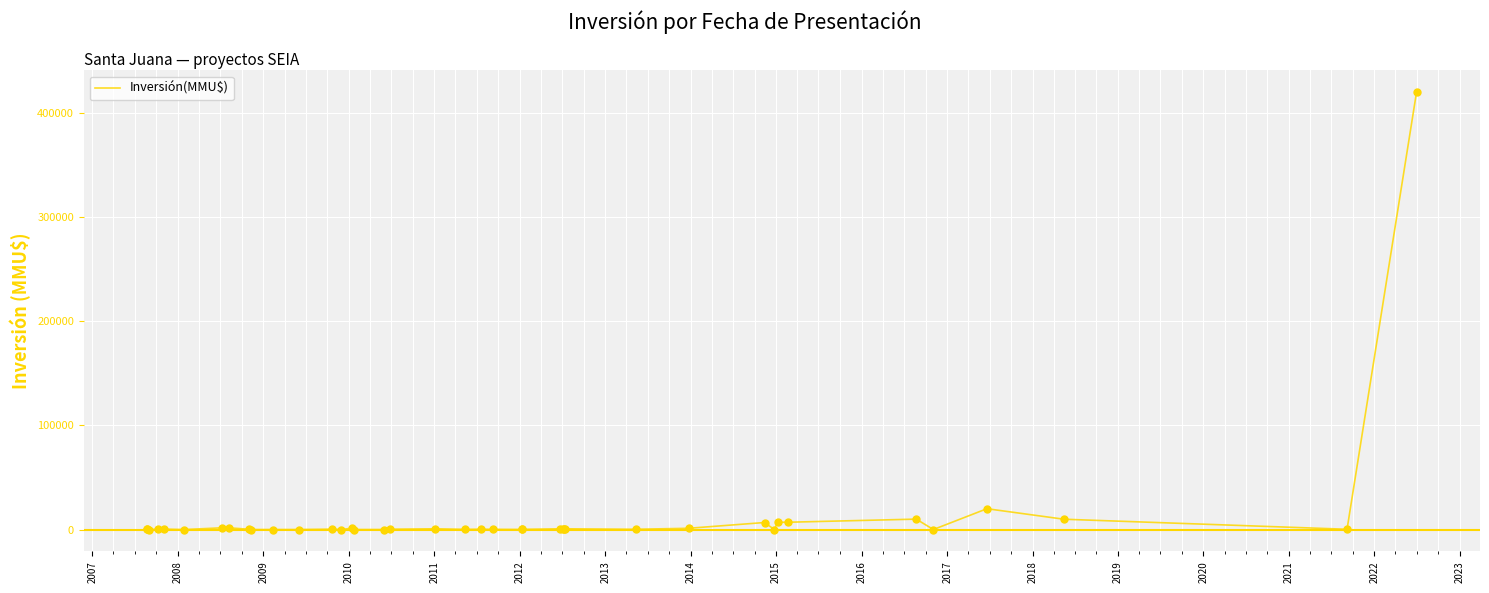

What is the maximum value shown in the chart?

420000